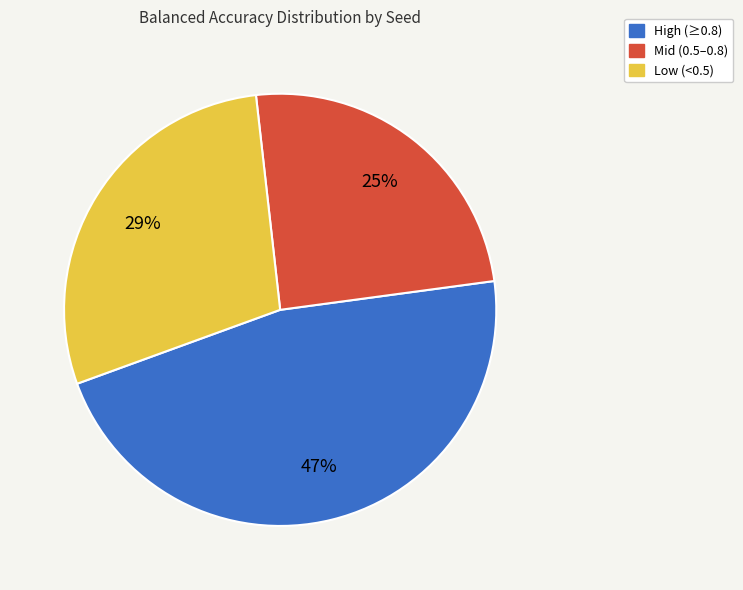

Is Mid (0.5–0.8) the majority of the pie?

No